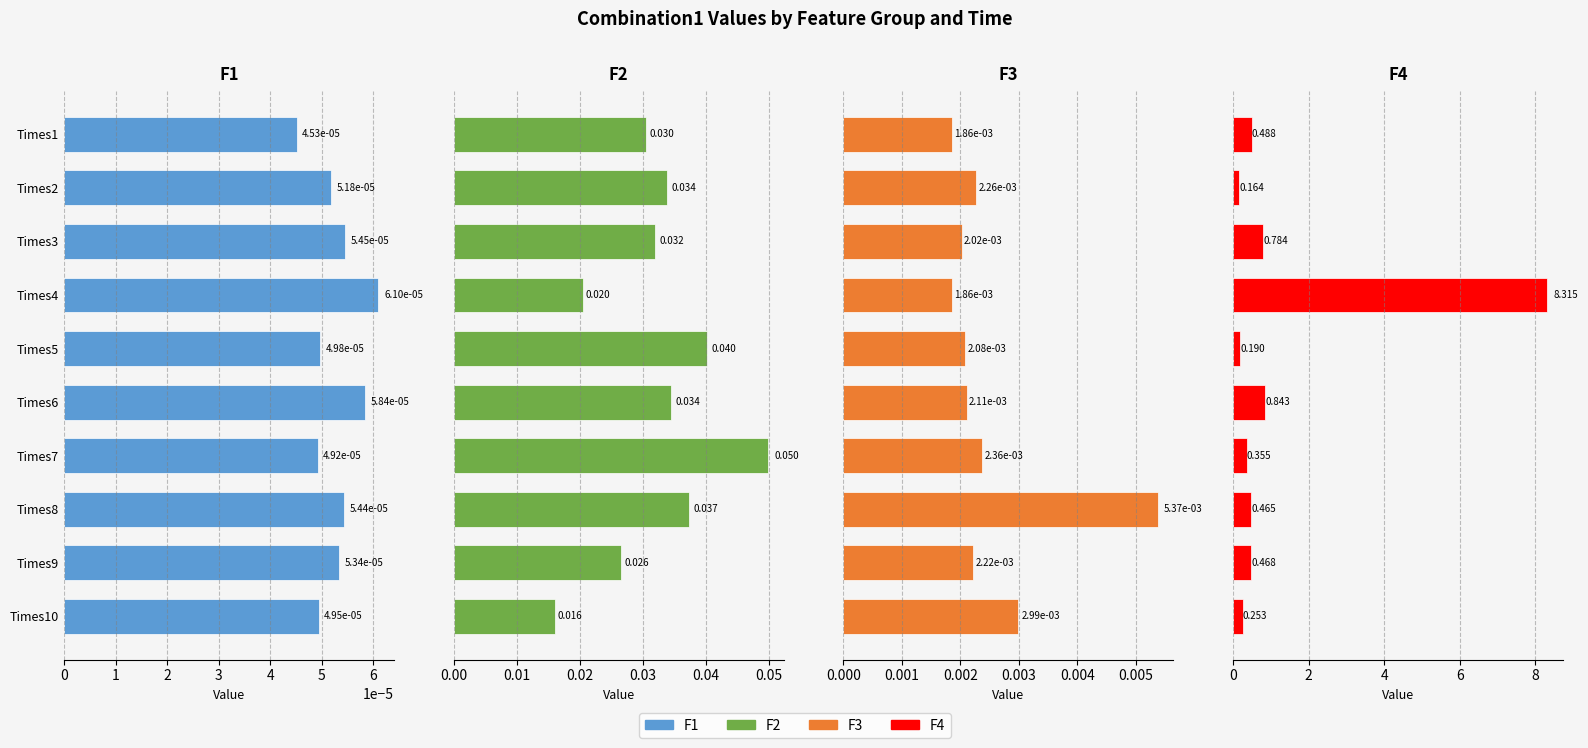

Between Times2 and Times9, which series saw the biggest shift?

F4